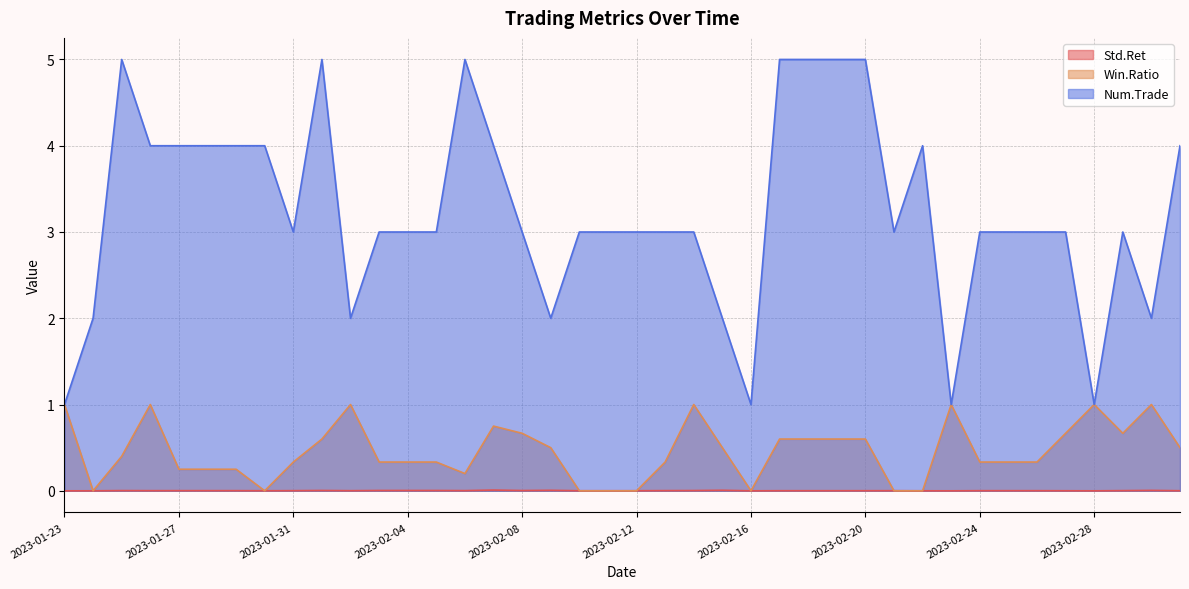

Is the value of Std.Ret at 2023-02-20 greater than the value of Num.Trade at 2023-02-22?

No